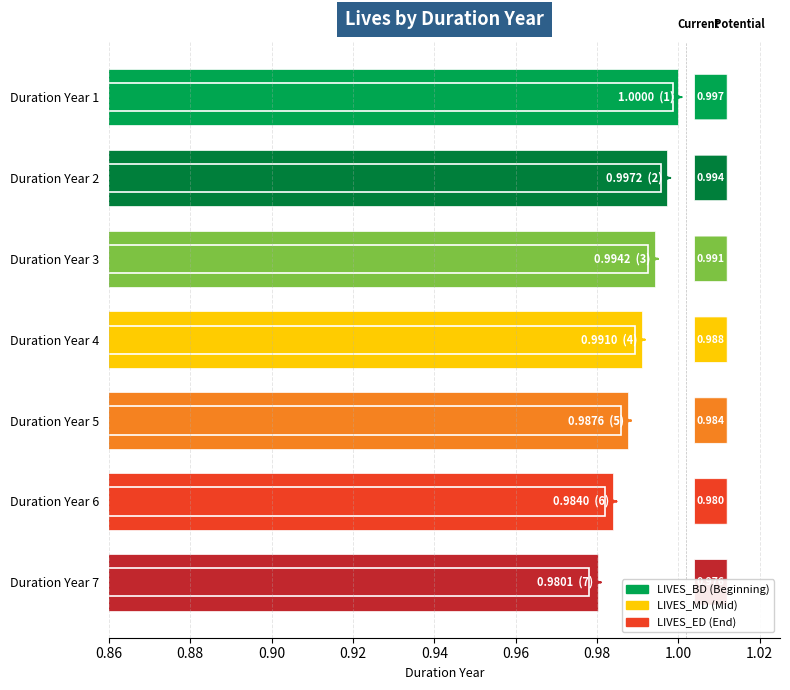

Is the value of LIVES_MD at Duration Year 5 greater than the value of LIVES_BD at Duration Year 4?

No